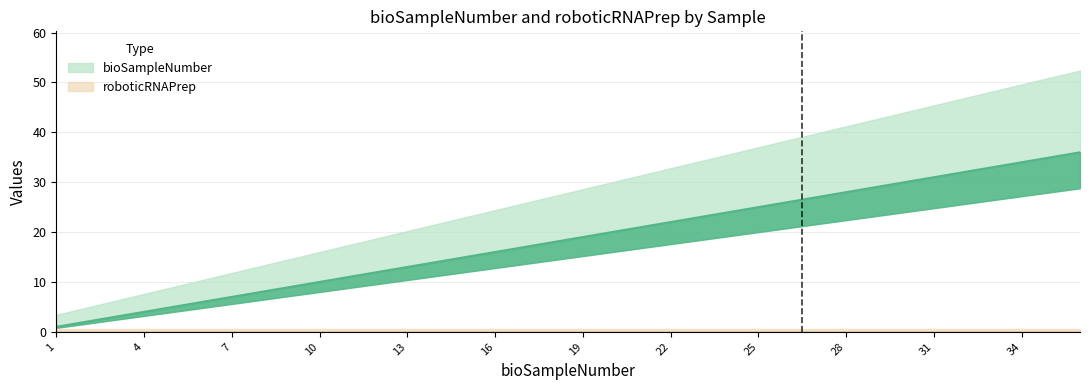

True or false: there are more than 1 points higher than both neighbors.

False